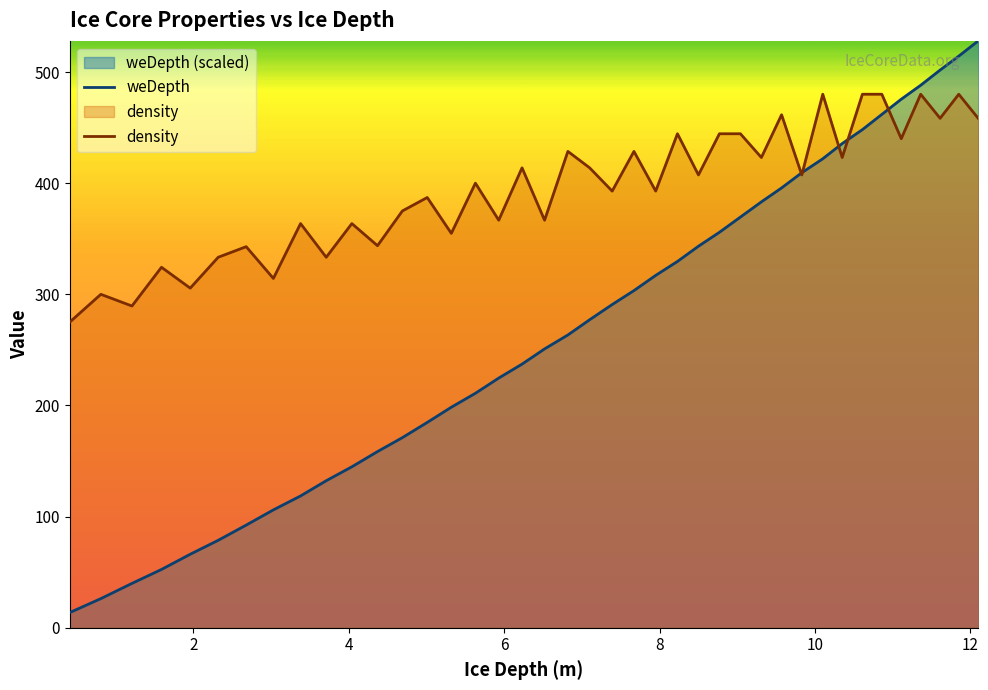

What is the average value of the weDepth series?

270.5